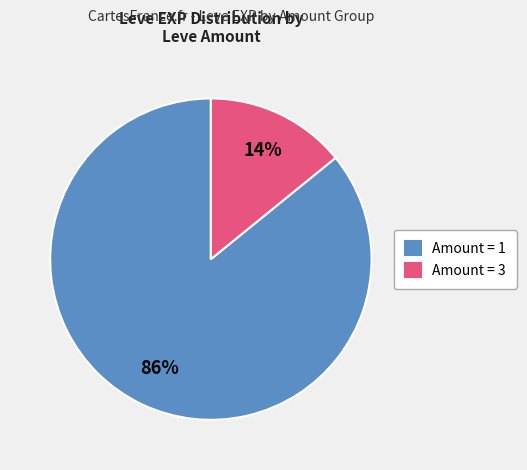

To the nearest percent, what percentage of the pie is Amount = 3?

14%